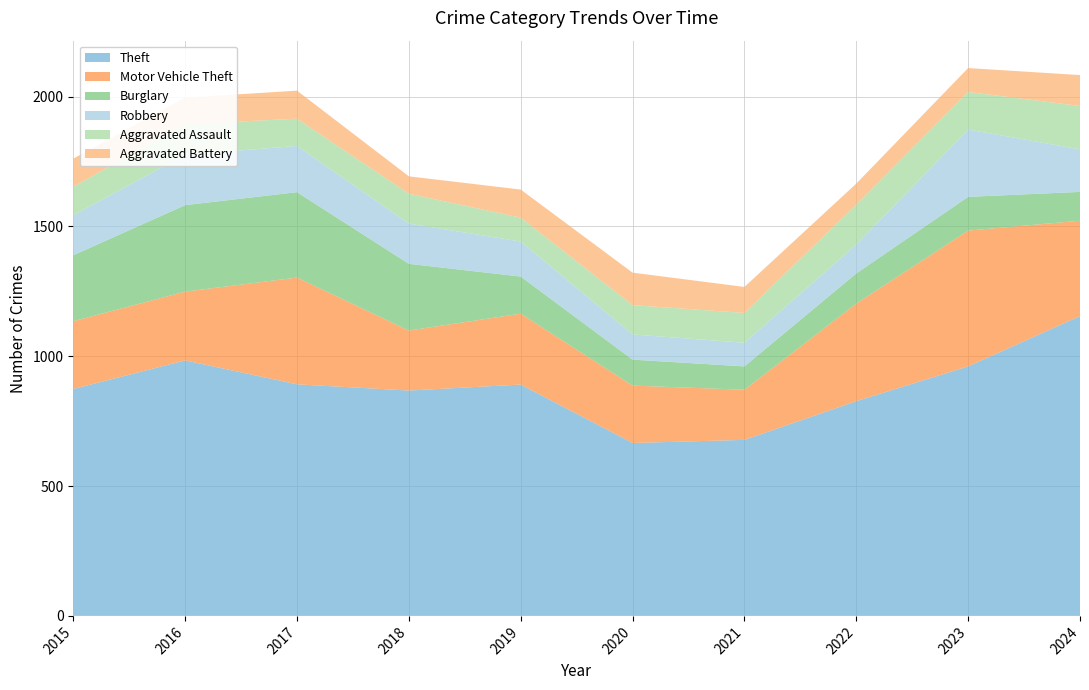

Reading left to right, transcribe all the data shown in this chart.

Theft: 874	984	892	868	891	666	678	827	961	1155
Motor Vehicle Theft: 261	265	411	231	273	221	193	376	523	367
Burglary: 254	333	329	257	143	100	90	116	130	111
Robbery: 154	194	178	155	135	97	91	111	259	164
Aggravated Assault: 110	118	105	115	92	113	115	154	145	167
Aggravated Battery: 108	102	108	67	108	125	100	81	92	119